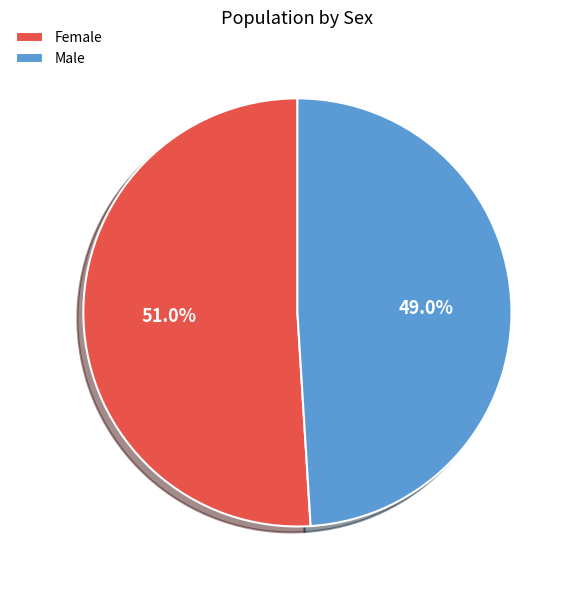

Is the sum of Male and Female greater than half?

Yes